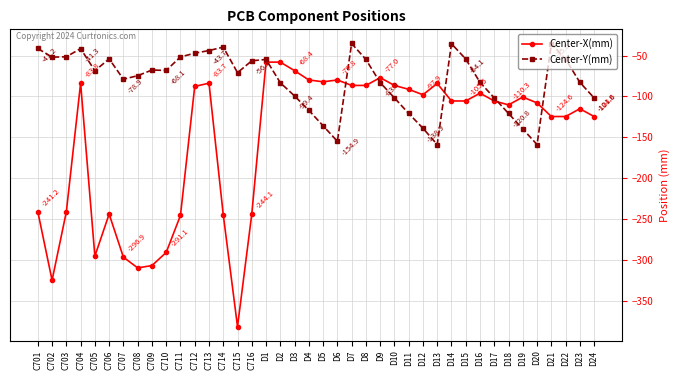

What is the spread (max minus min) of values at C710?

223.0